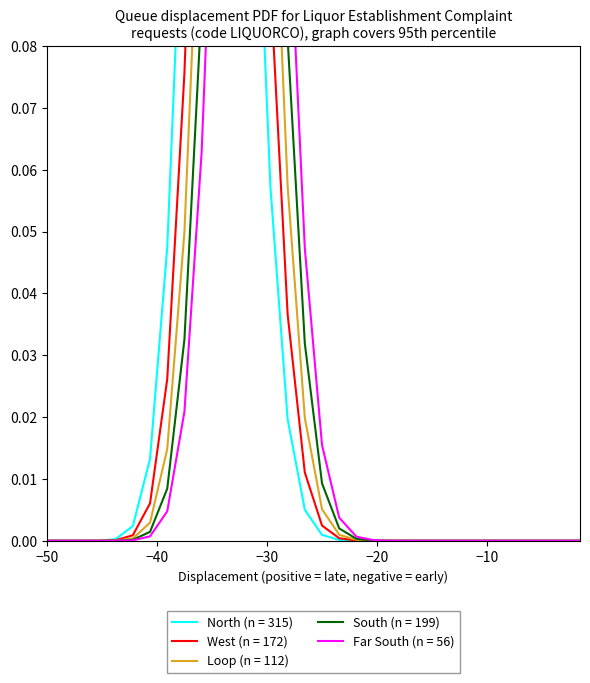

True or false: West (n = 172) and Loop (n = 112) cross at least once.

True